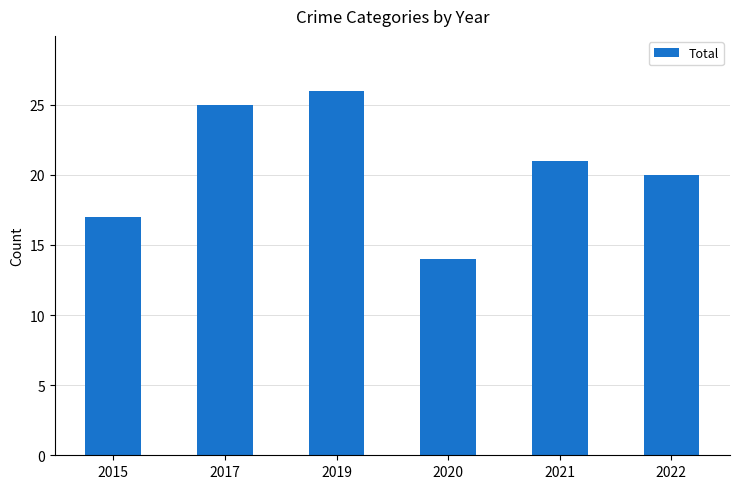

Approximately how many times larger is the value at 2019 compared to 2020?

1.9